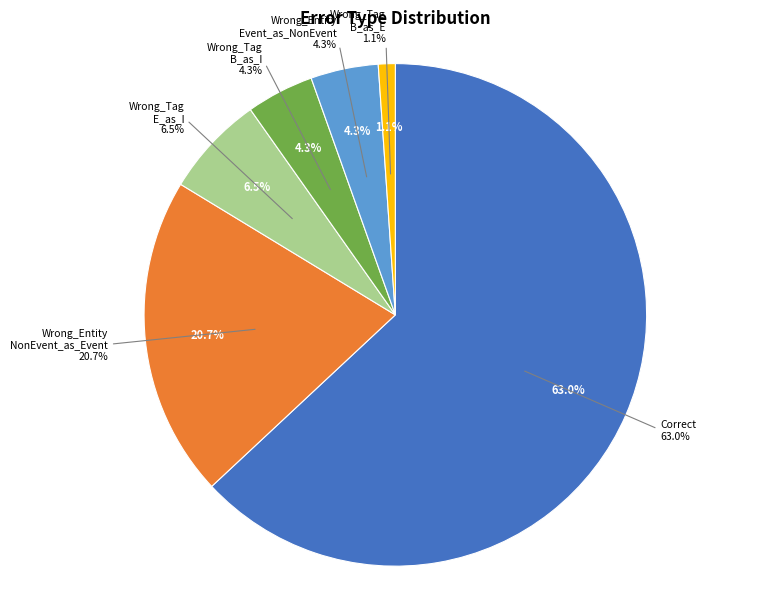

What portion of the pie excludes Correct?

37.0%